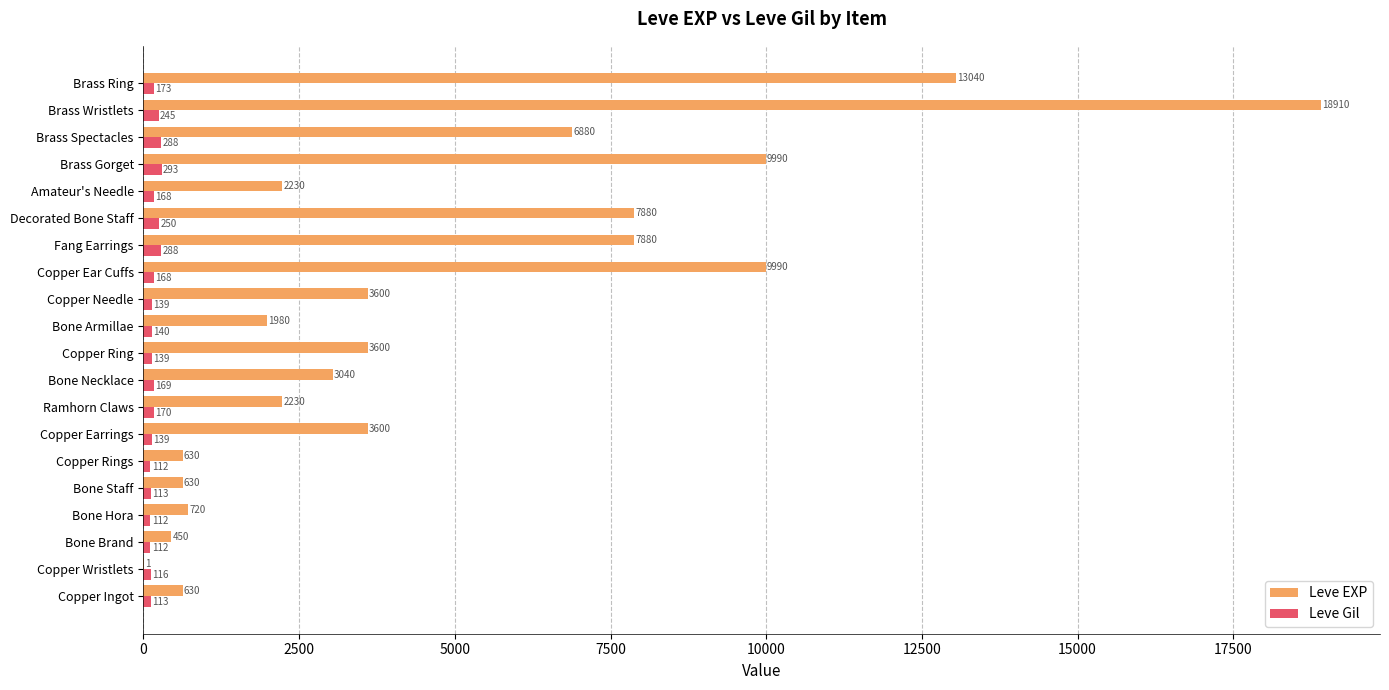

Which series has the largest total across all categories?

Leve EXP